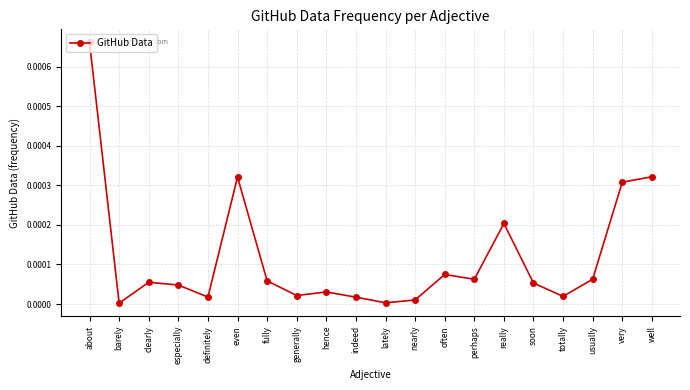

The chart shows a value of 0.0 at usually. True or false?

True